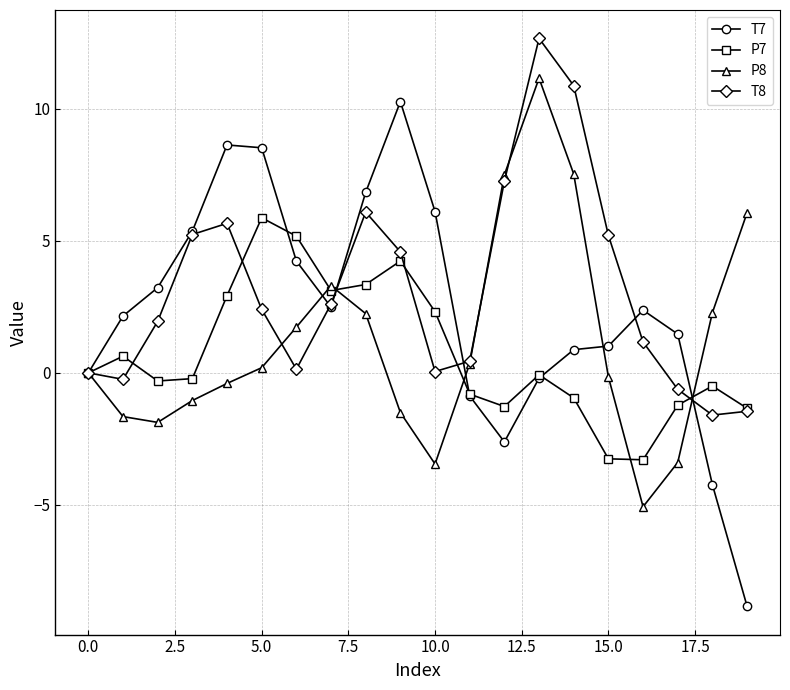

How many series are shown in this chart?

4